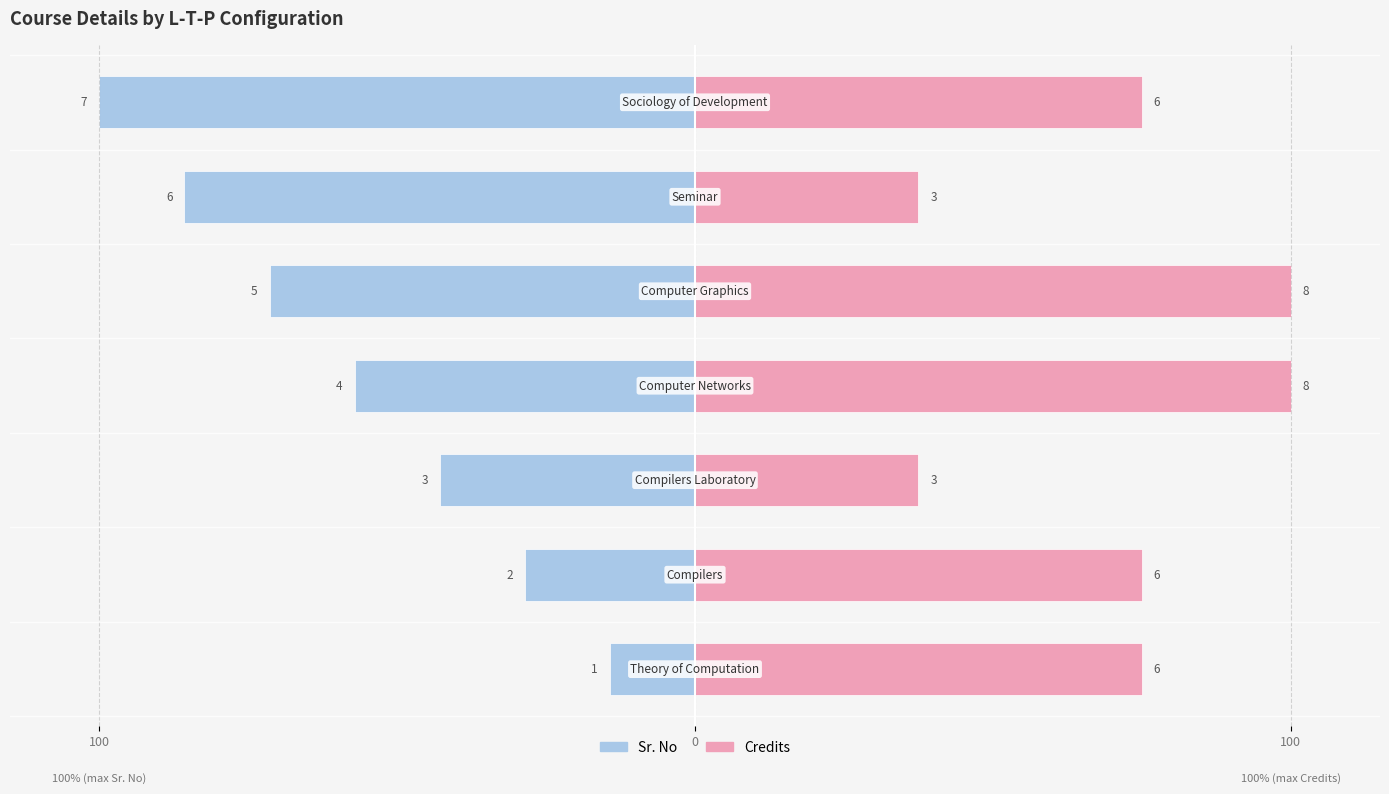

Which has a higher value, 0 or 100?

100